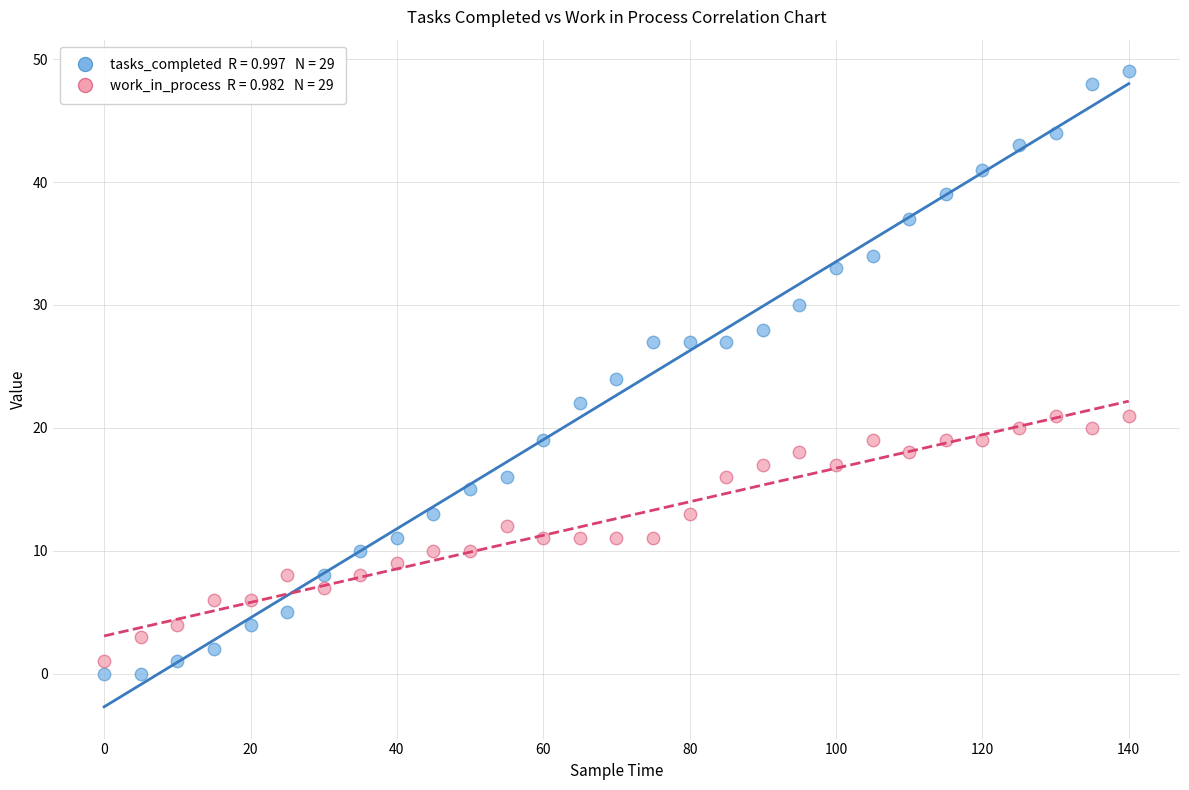

Across all data points, what is the range of X values (max minus min)?

140